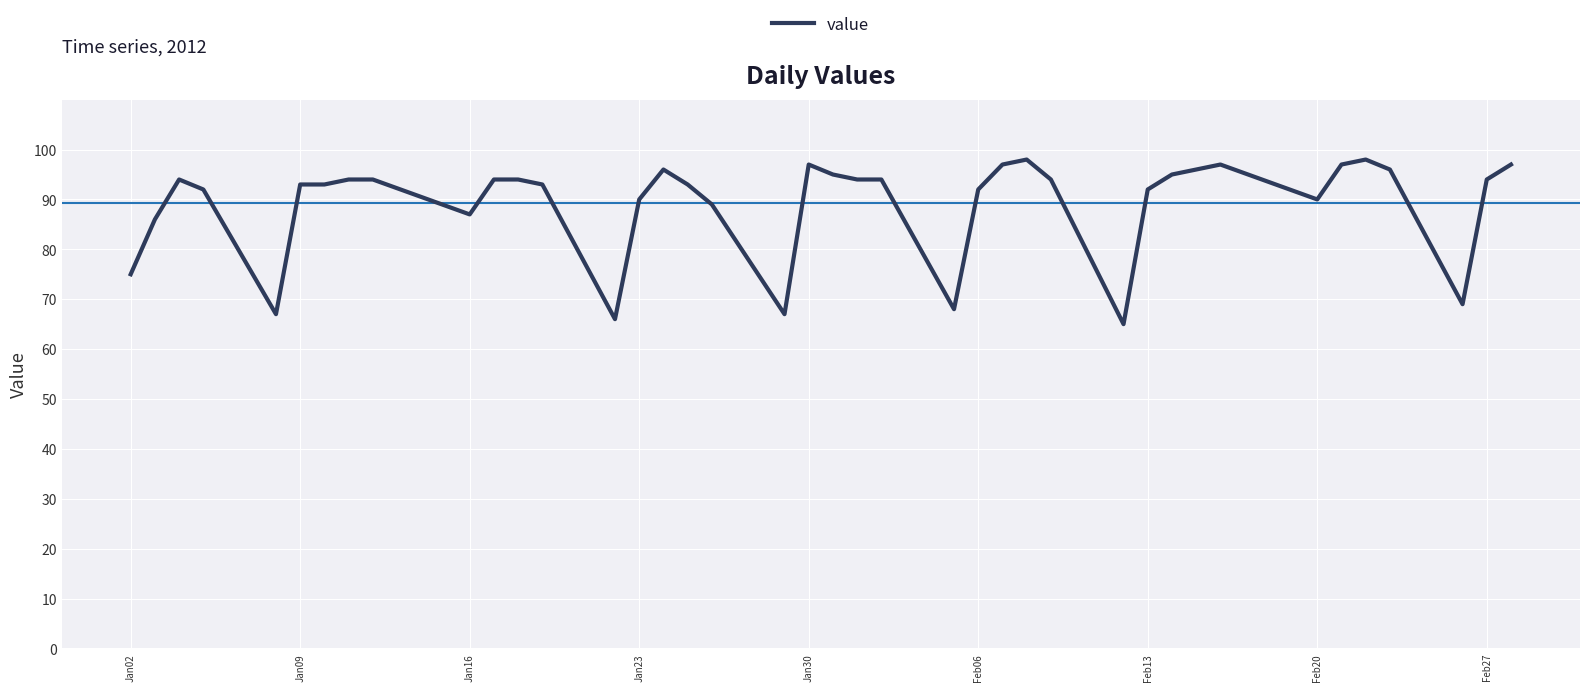

What is the greatest value displayed?

98